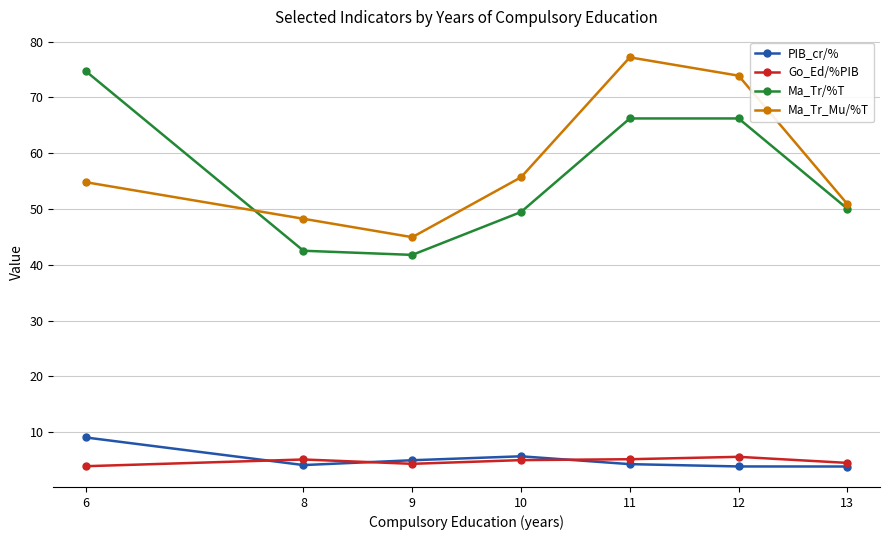

True or false: Go_Ed/%PIB has a value of 2.0 at 11.

False